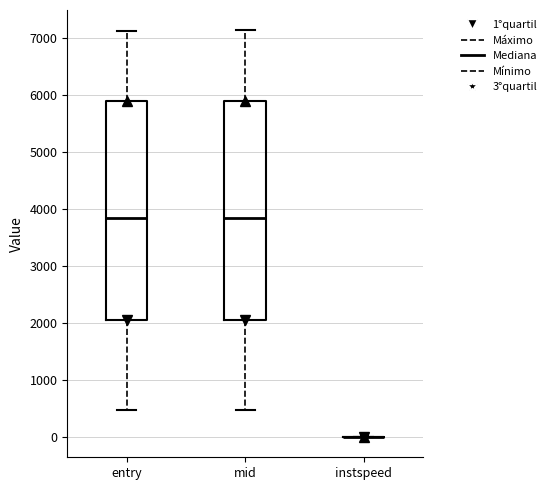

Reading left to right, read every box against the y-axis: the position of its median line, the range the box covers, and the ends of its whiskers. The values are not printed on the chart, so give them approximately, as read against the axis.

entry: median 3800, box 2100 to 5900, whiskers 500 to 7100
mid: median 3800, box 2100 to 5900, whiskers 500 to 7100
instspeed: box collapsed to a line at 0, whiskers 0 to 0